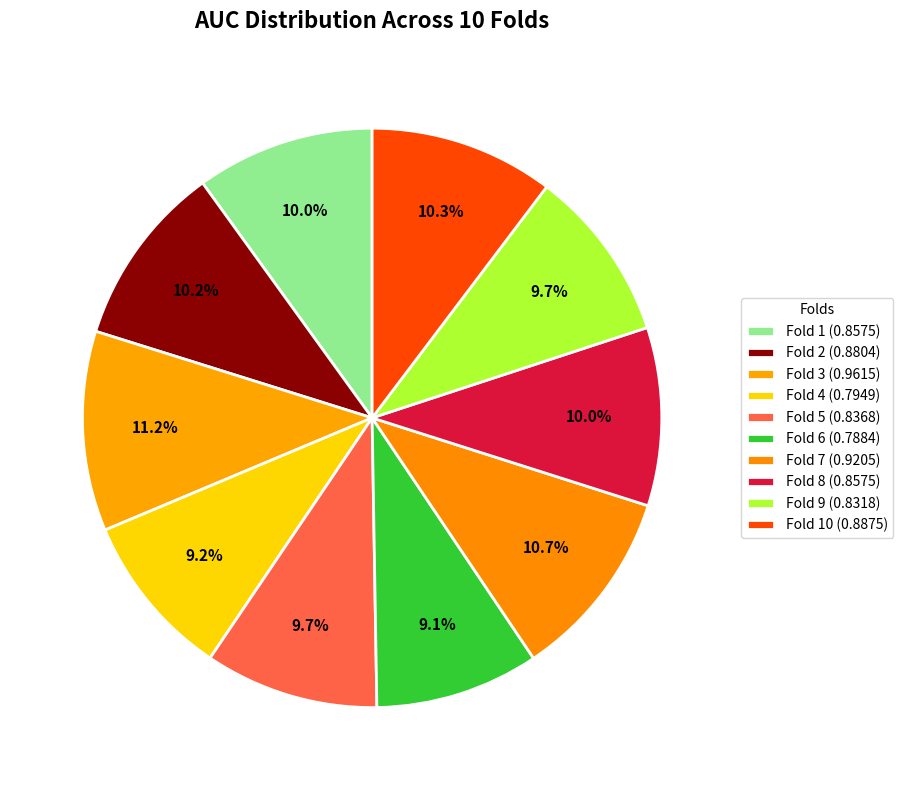

How many slices are in this pie chart?

10